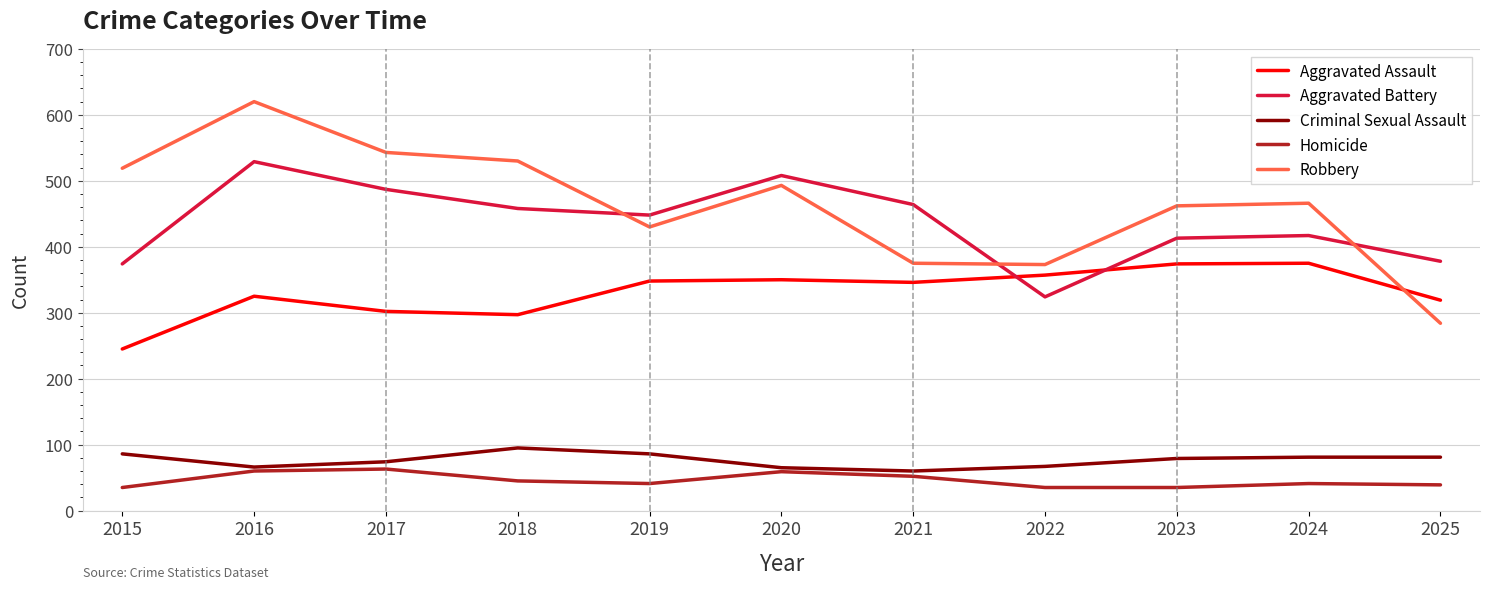

The Homicide series shows 35 at 2015. True or false?

True